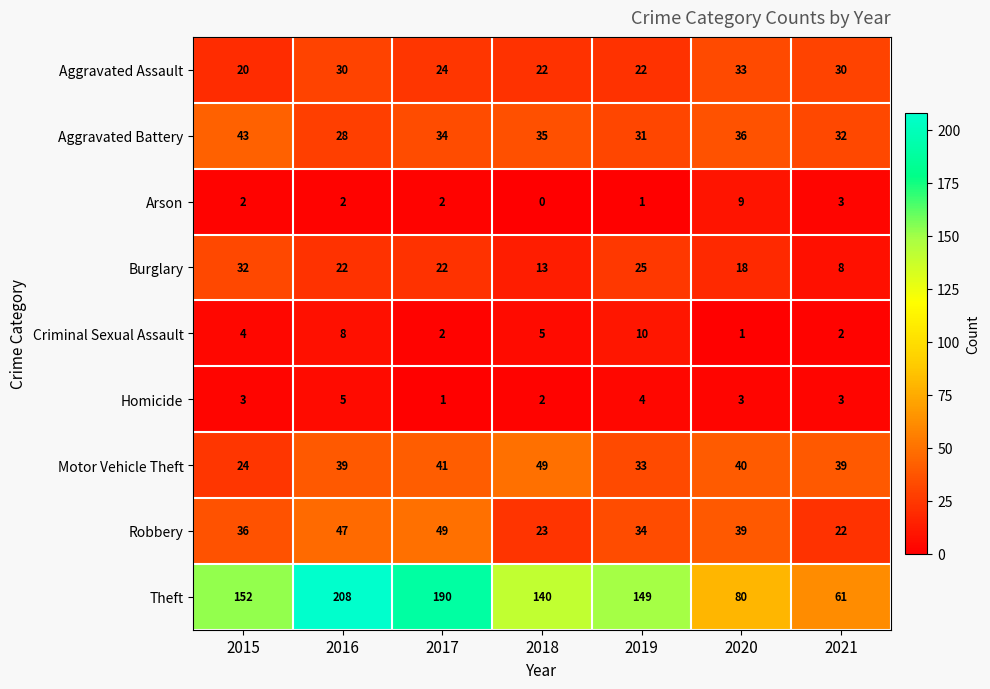

What is the difference between the maximum and minimum values in the Burglary series?

24